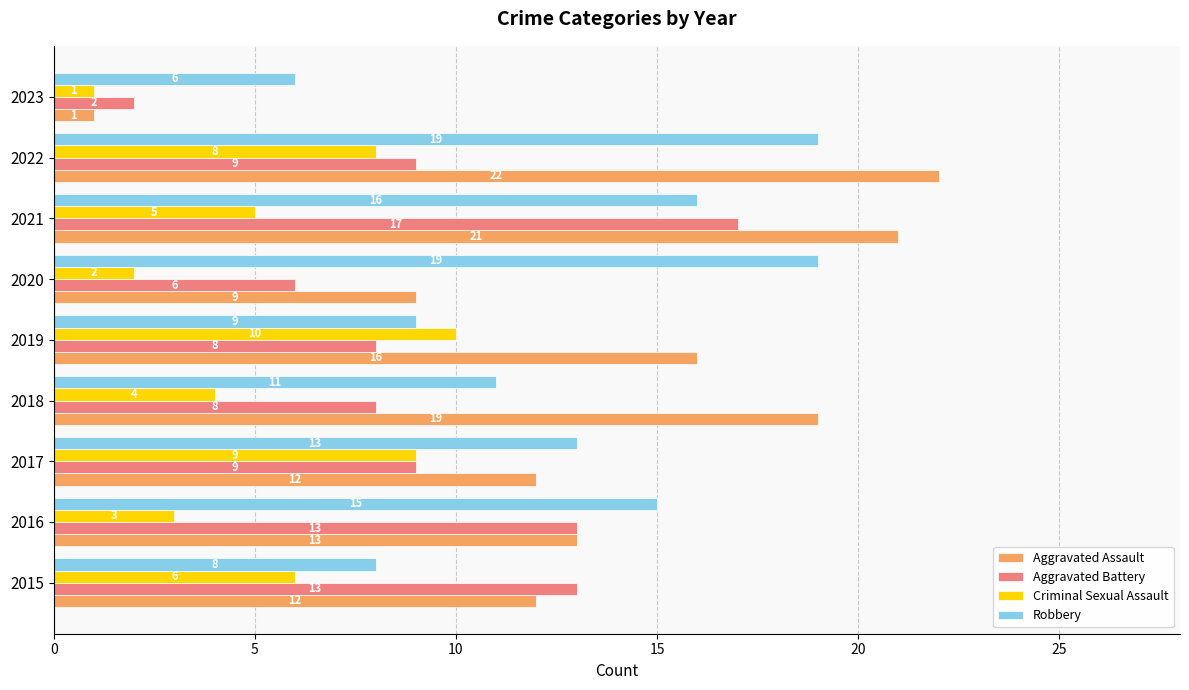

Between 2020 and 2021, which series saw the biggest shift?

Aggravated Assault